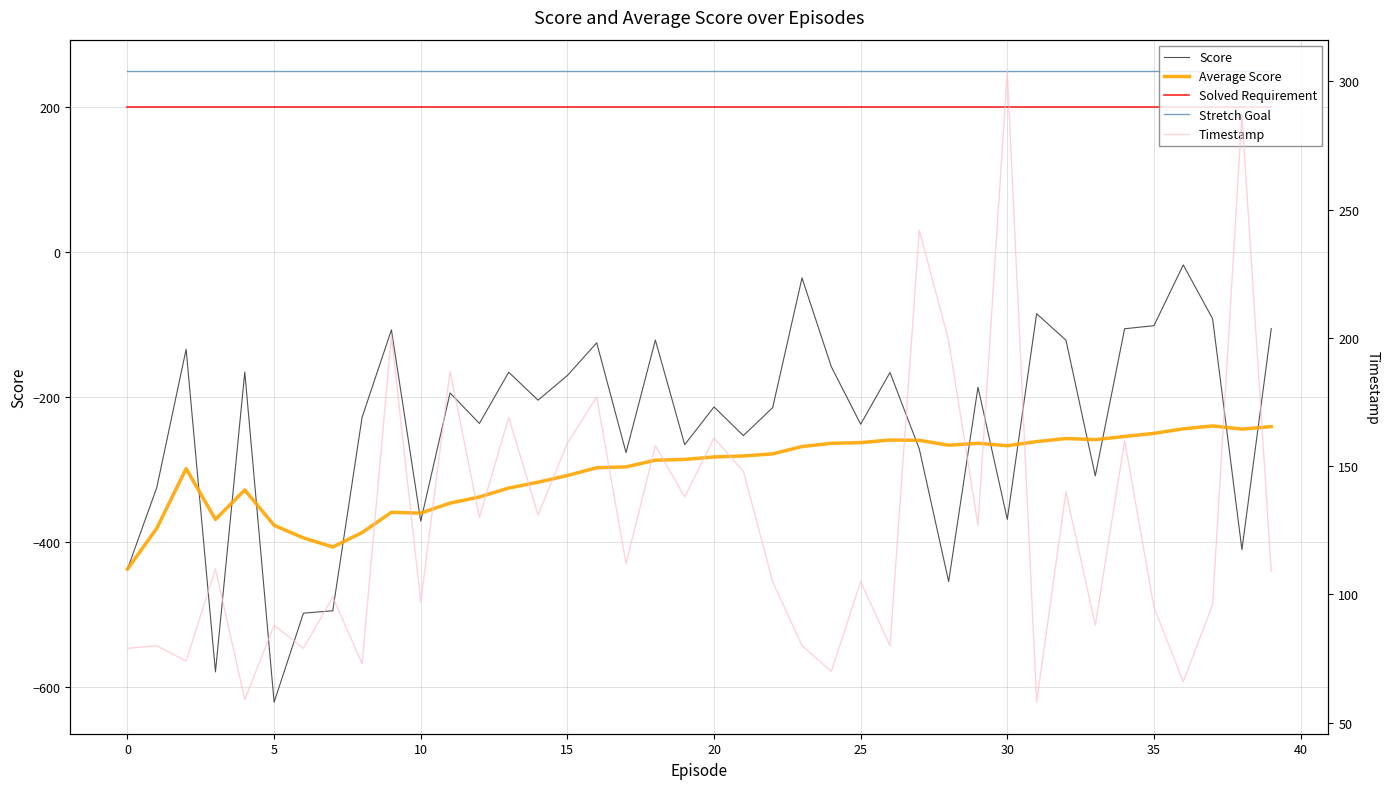

What is the highest value of the Stretch Goal series?

250.0